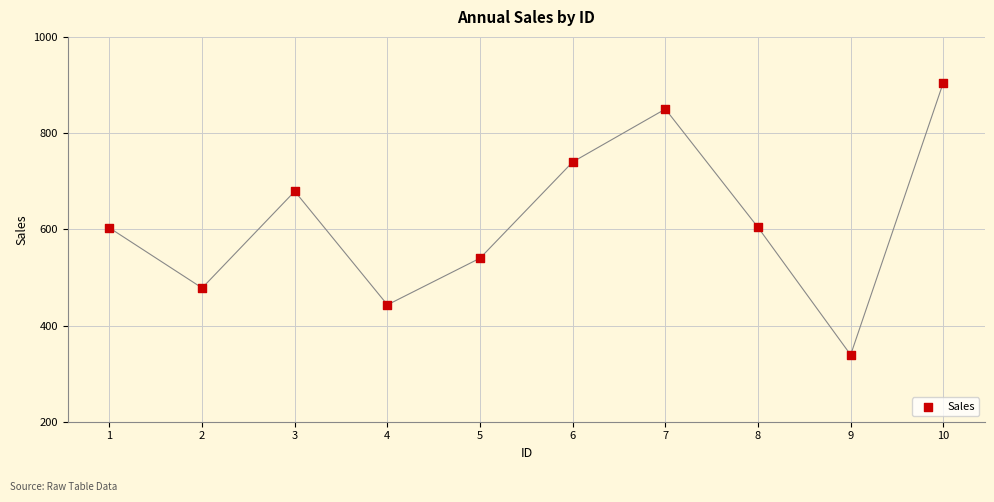

What is the average Y value?

618